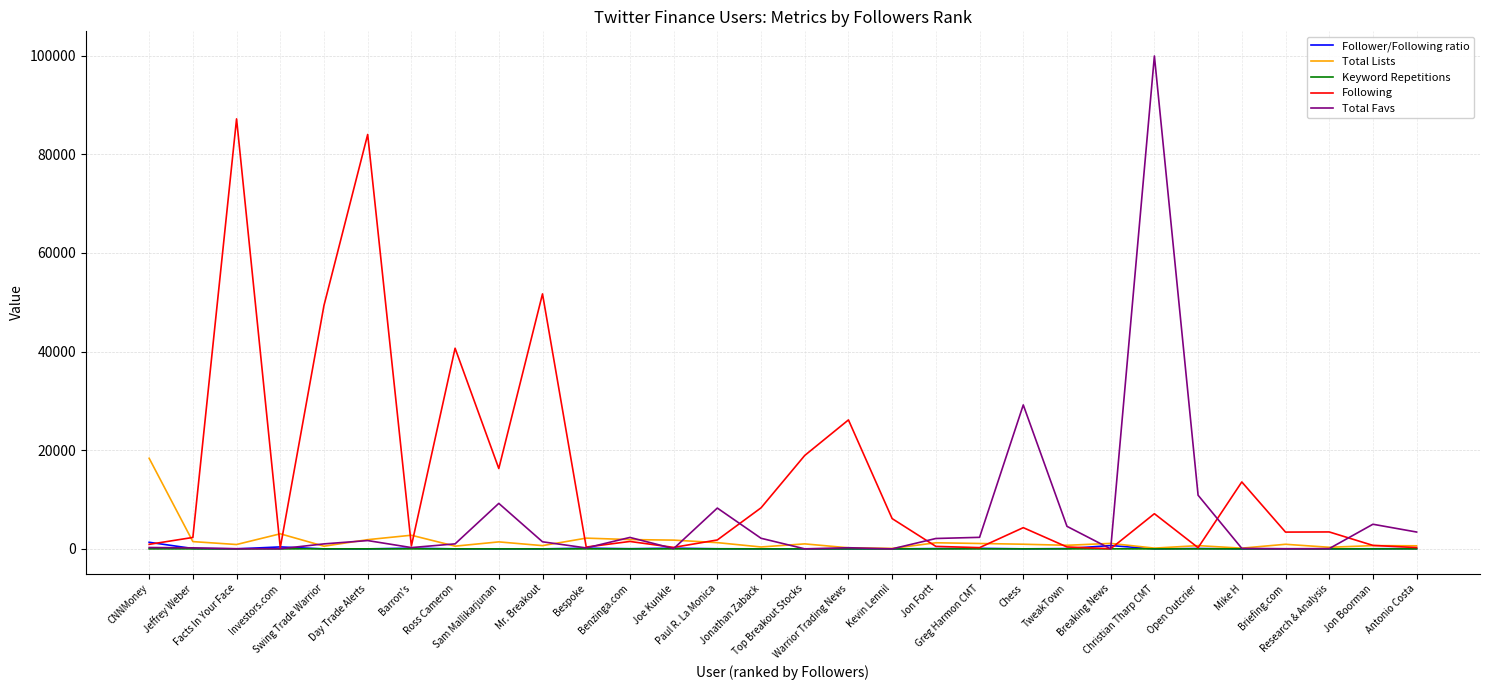

What is the maximum value shown in the chart?

99924.0